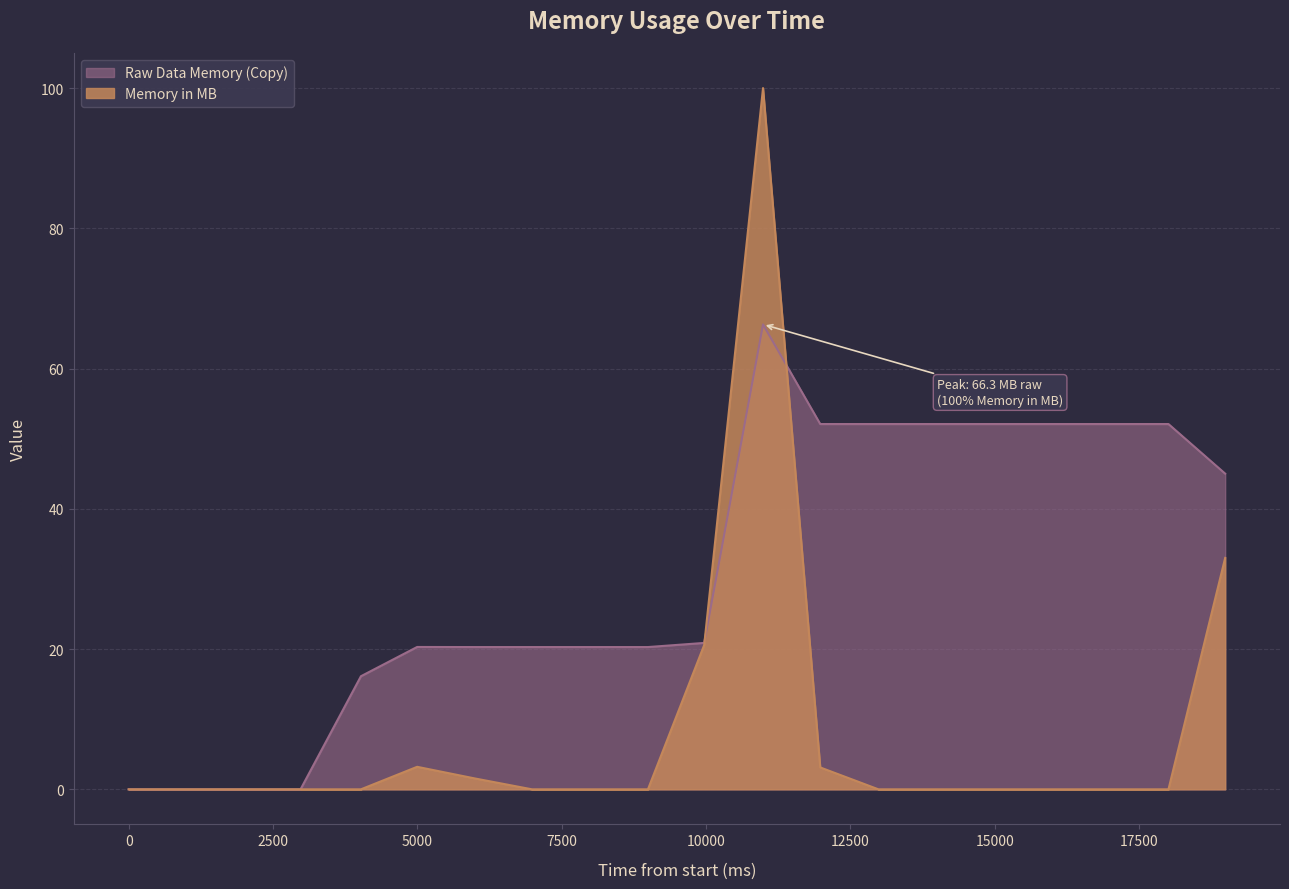

Reading left to right, extract all data points from this chart.

Memory in MB: 0.0	0.0	0.0	0.0	0.0	3.2	1.6	0.0	0.0	0.0	20.6	100.0	3.1	0.0	0.0	0.0	0.0	0.0	0.0	33.0
Raw Data Memory (Copy): 0.0	0.0	0.0	0.0	16.1	20.3	20.3	20.3	20.3	20.3	20.9	66.3	52.1	52.1	52.1	52.1	52.1	52.1	52.1	45.0